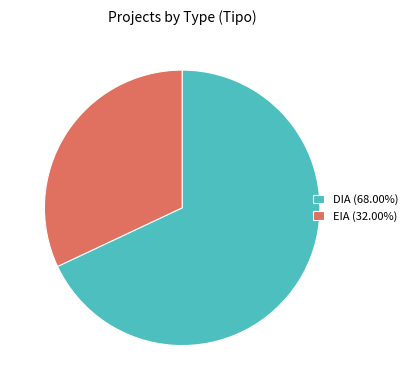

The DIA slice represents 68% of the pie. True or false?

True